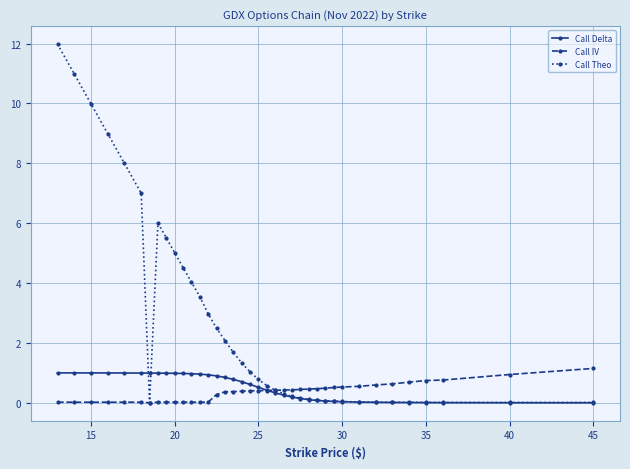

Which series has the largest range (max minus min)?

Call Theo